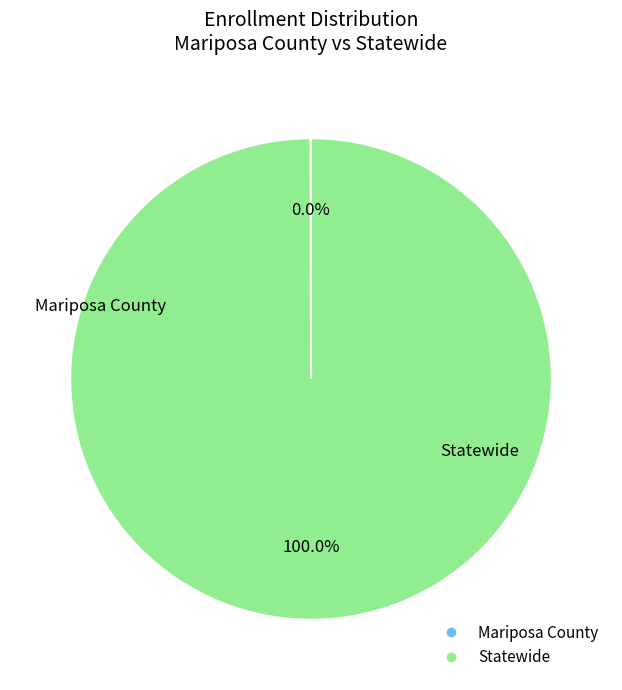

What is the majority slice?

Statewide